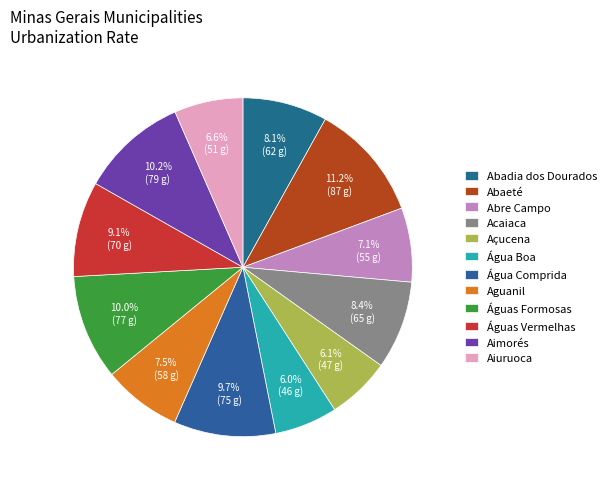

How many slices are in this pie chart?

12